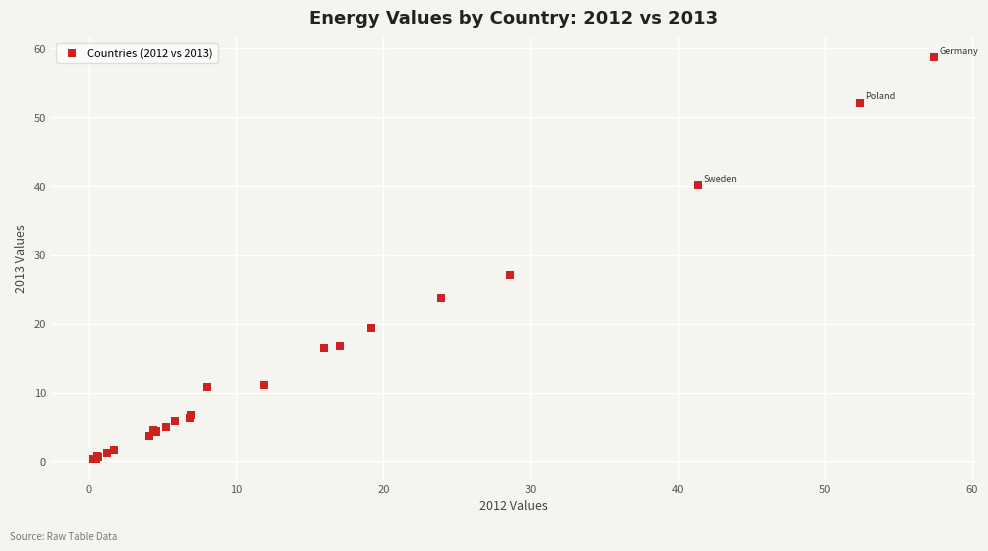

What Y value in the scatter plot is closest to 29?

27.1